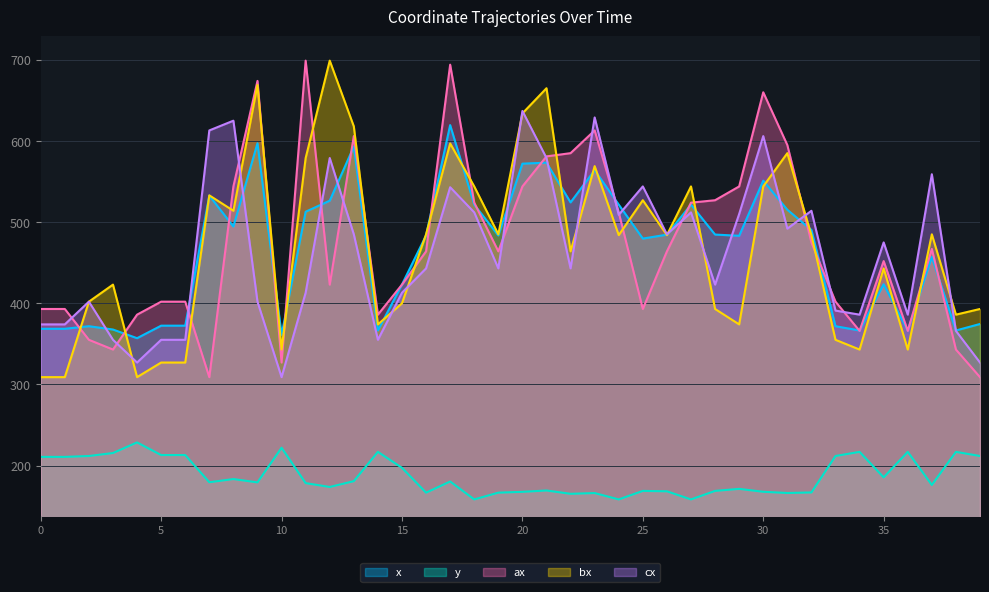

Which series has the largest total across all categories?

ax